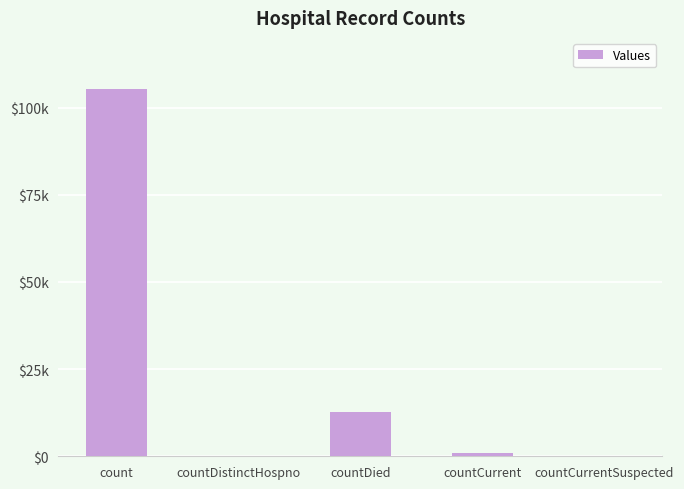

What is the sum of all values?

118789